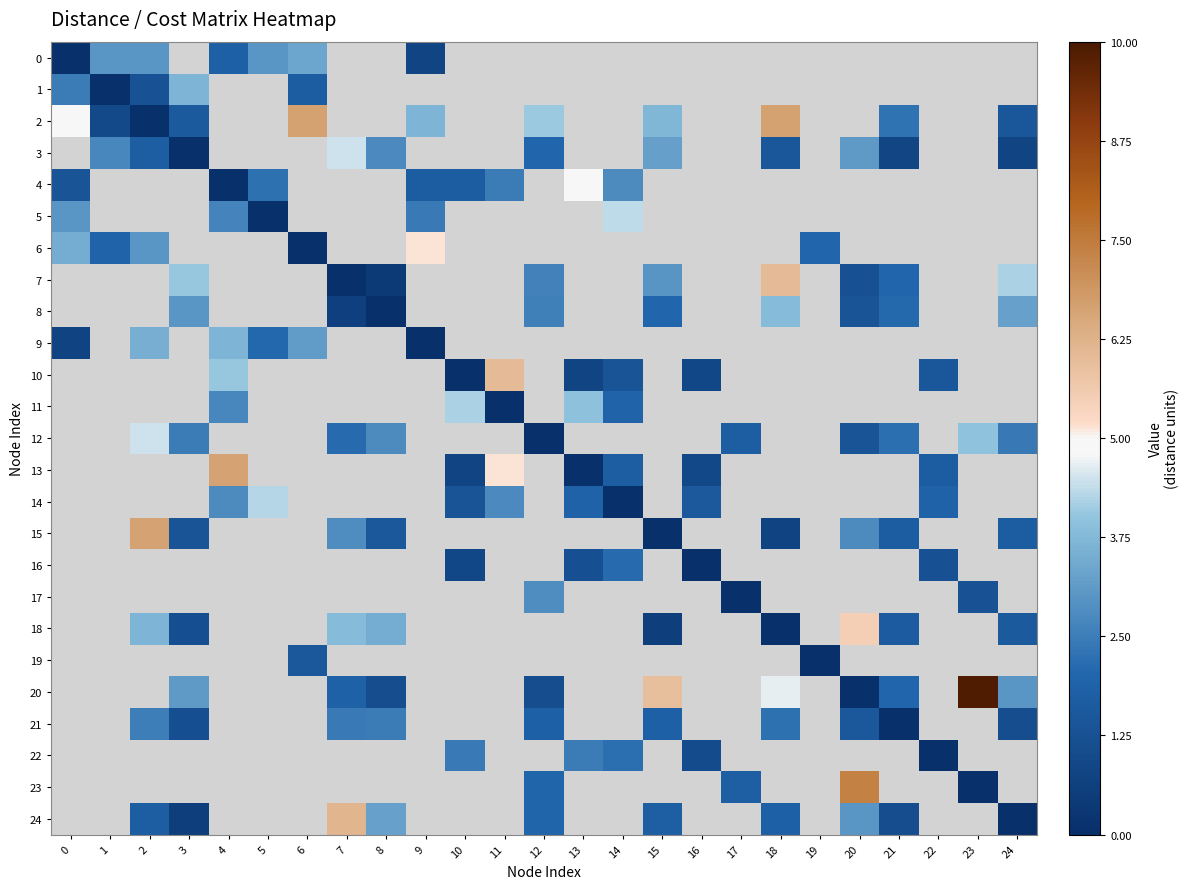

The 16 series shows 1.4 at 10. True or false?

False